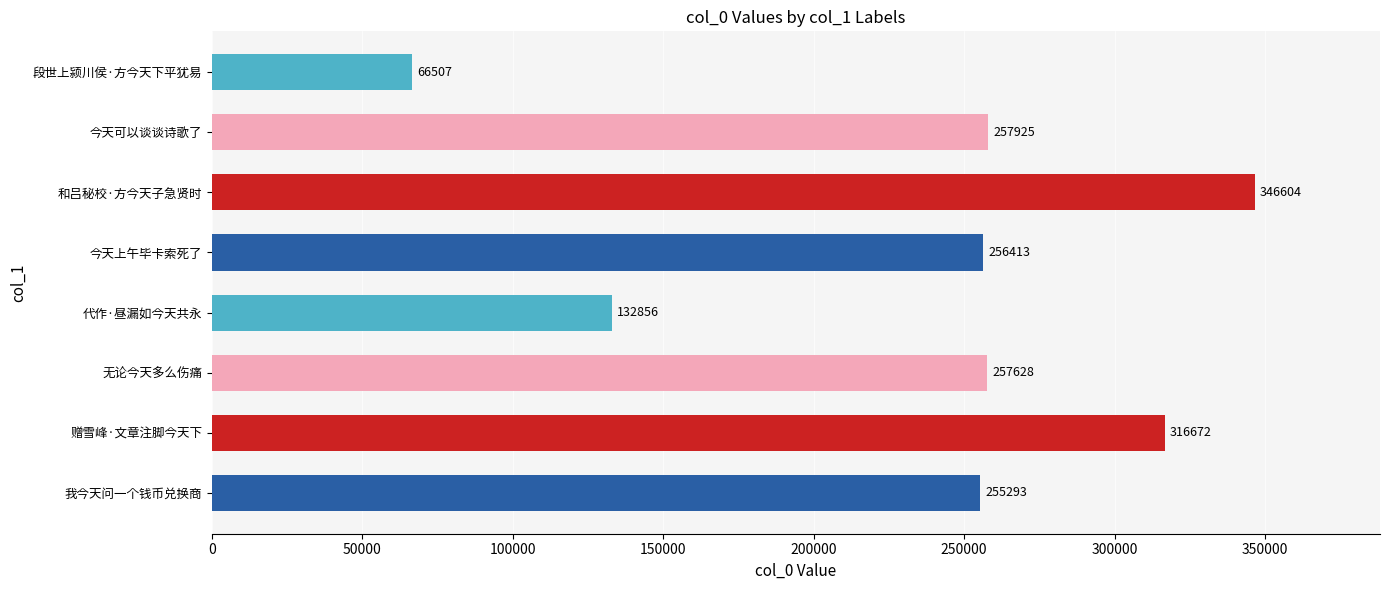

True or false: the data shows 127135 at 今天上午毕卡索死了.

False